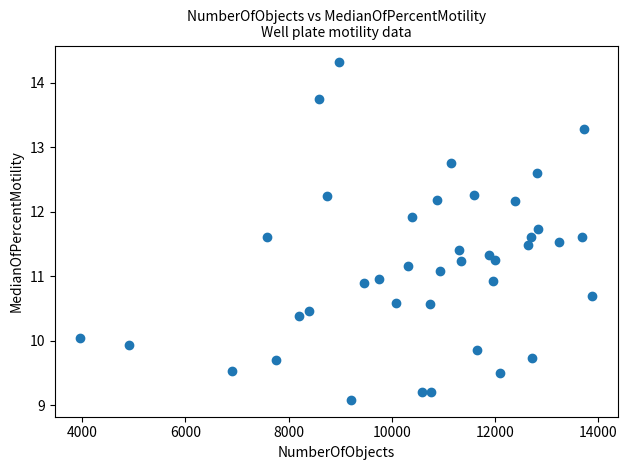

What is the range of X values (max minus min)?

9907.0